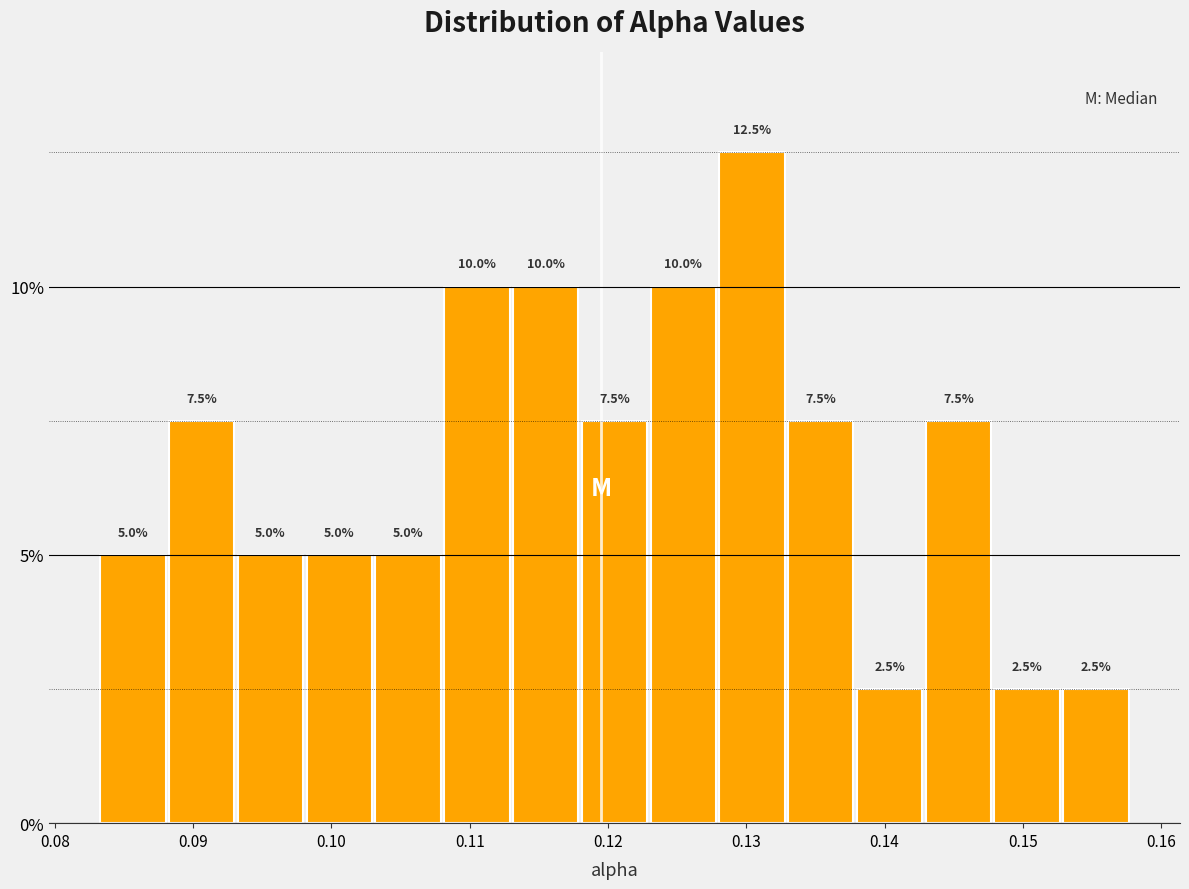

Reading left to right, transcribe this chart: for each bar, give the range it covers on the x-axis and its height. The bar edges are not printed on the chart, so give them approximately, as read against the axis.

0.083 to 0.088: 5.0
0.088 to 0.093: 7.5
0.093 to 0.098: 5.0
0.098 to 0.103: 5.0
0.103 to 0.108: 5.0
0.108 to 0.113: 10.0
0.113 to 0.118: 10.0
0.118 to 0.123: 7.5
0.123 to 0.128: 10.0
0.128 to 0.133: 12.5
0.133 to 0.138: 7.5
0.138 to 0.143: 2.5
0.143 to 0.148: 7.5
0.148 to 0.153: 2.5
0.153 to 0.158: 2.5